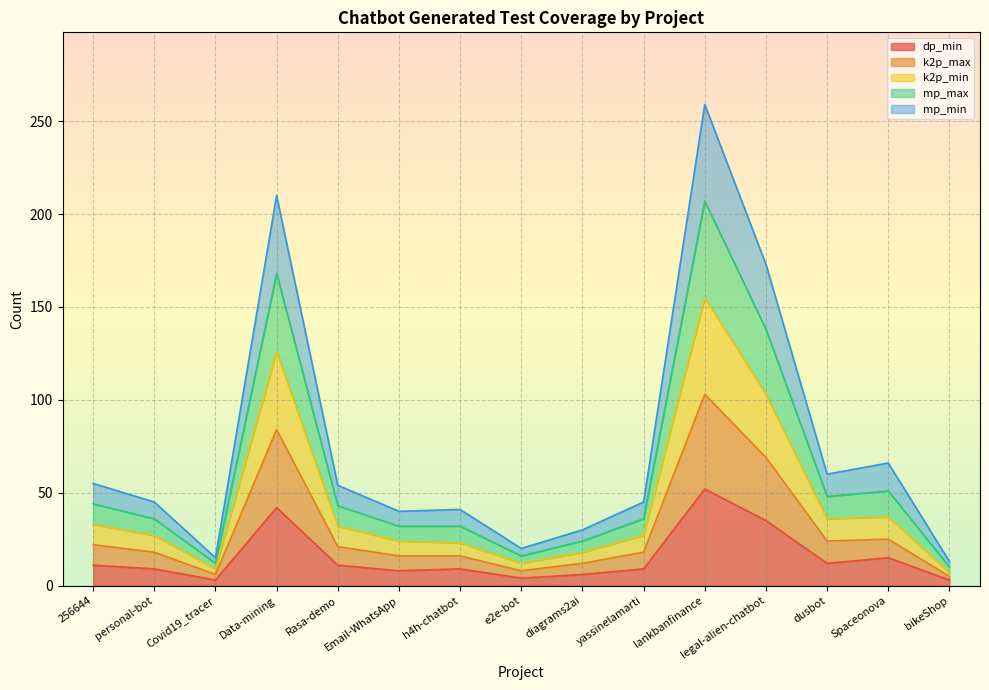

What are all the series names shown in the legend?

dp_min, k2p_max, k2p_min, mp_max, mp_min